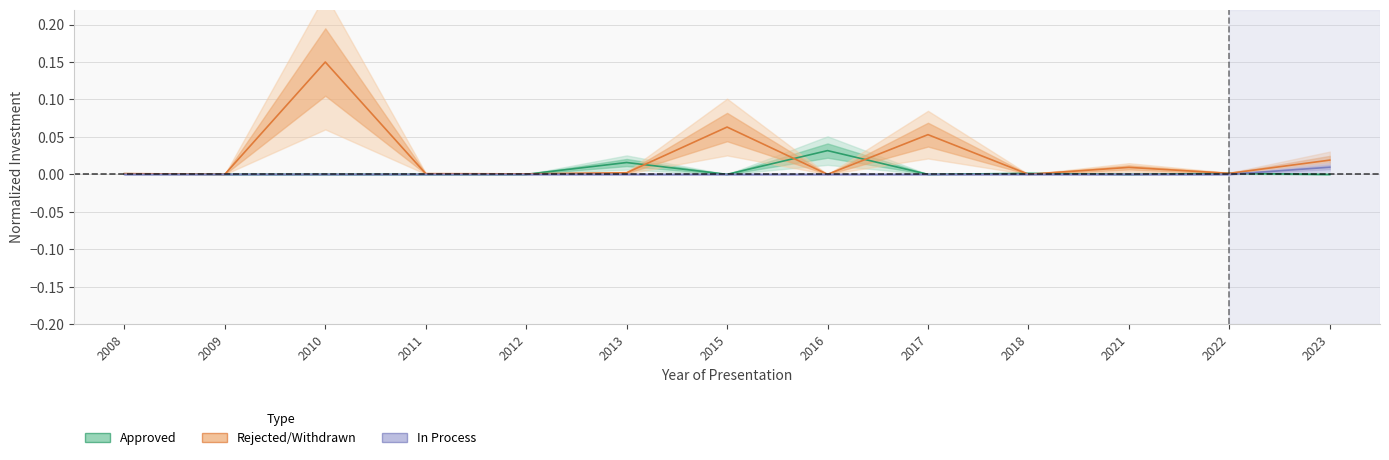

At which category does the chart reach its peak across all series?

2010